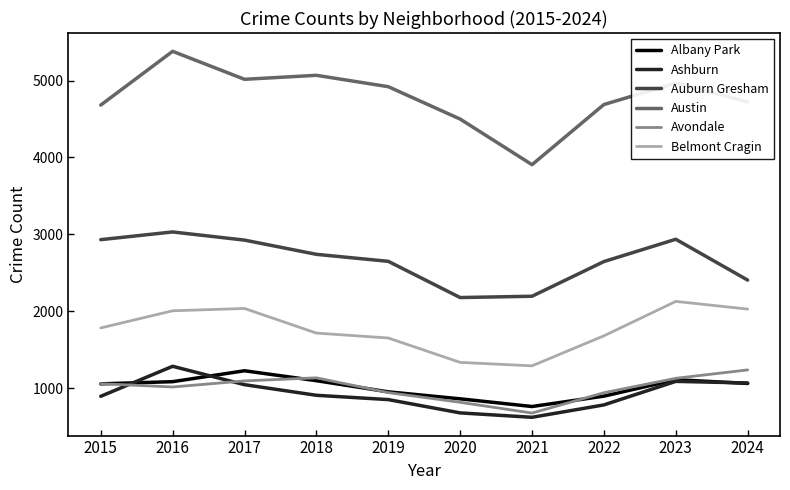

True or false: Belmont Cragin and Ashburn intersect in this chart.

False